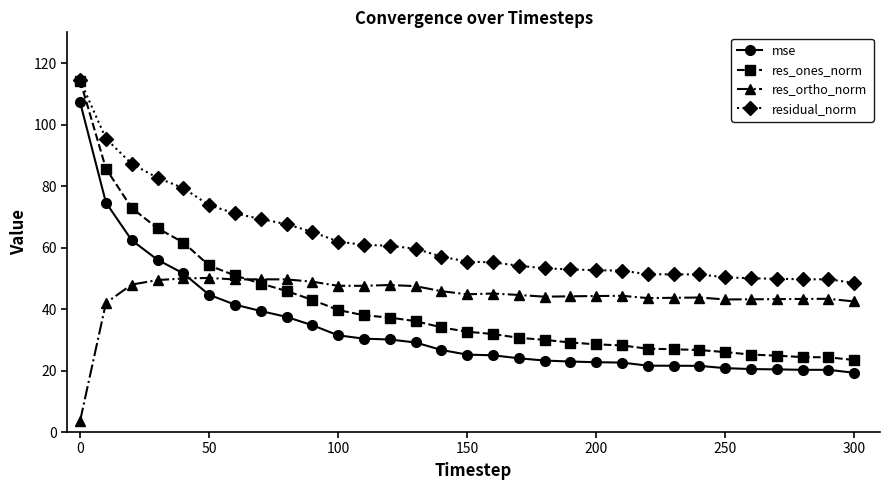

What is the difference between the maximum and second lowest values in the mse series?

87.0